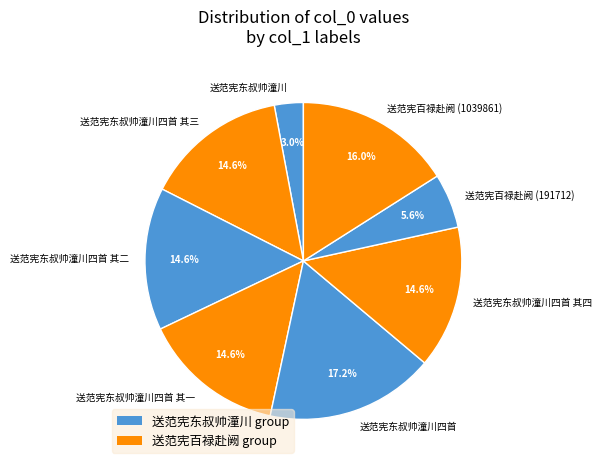

To the nearest percent, what is the difference between the largest and smallest slice percentages?

14%